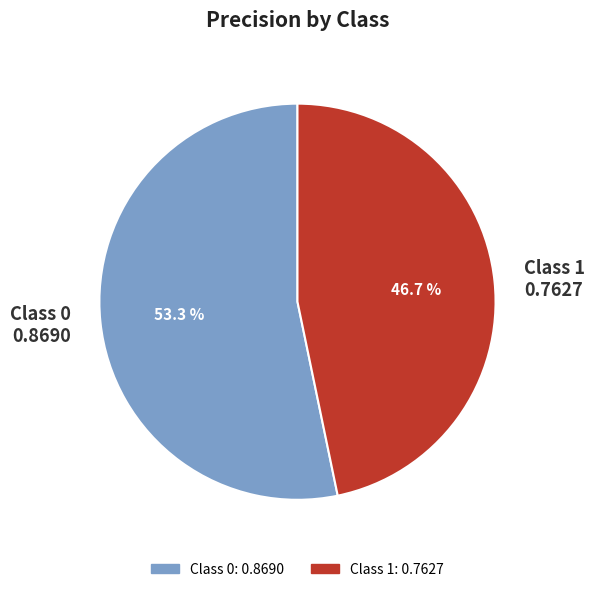

How many segments does this pie chart have?

2